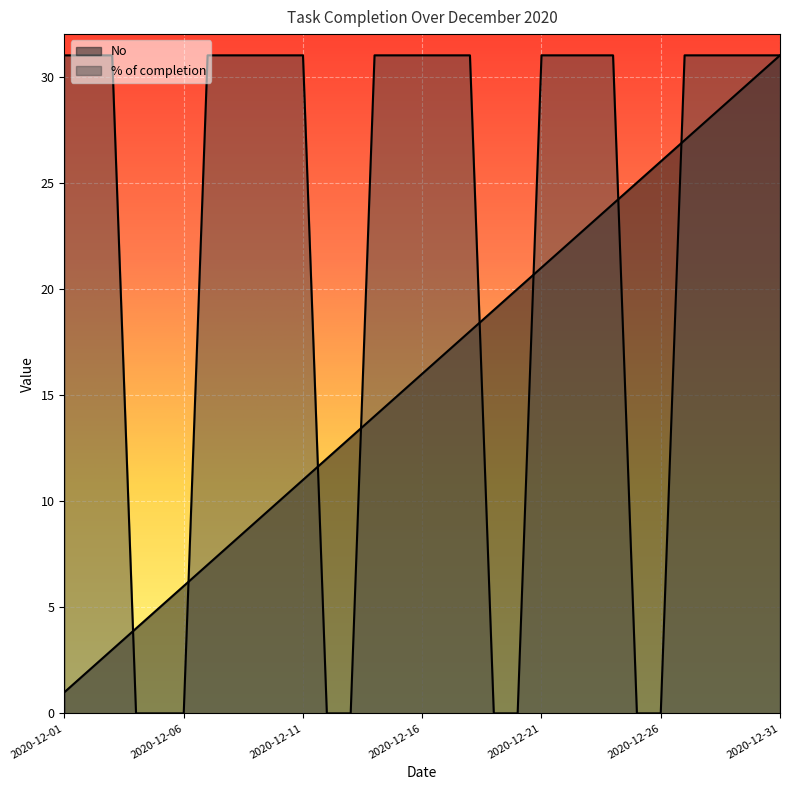

What is the sum of the No values at 2020-12-08 and 2020-12-14?

22